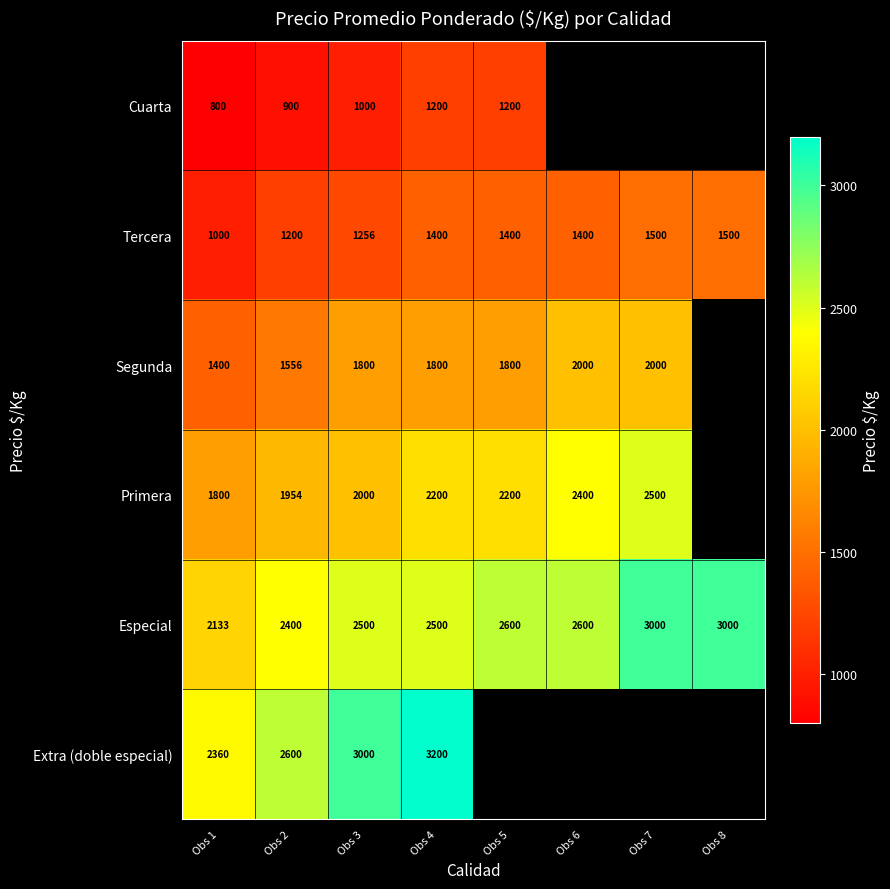

Between Obs 4 and Obs 1, which is larger?

Obs 4